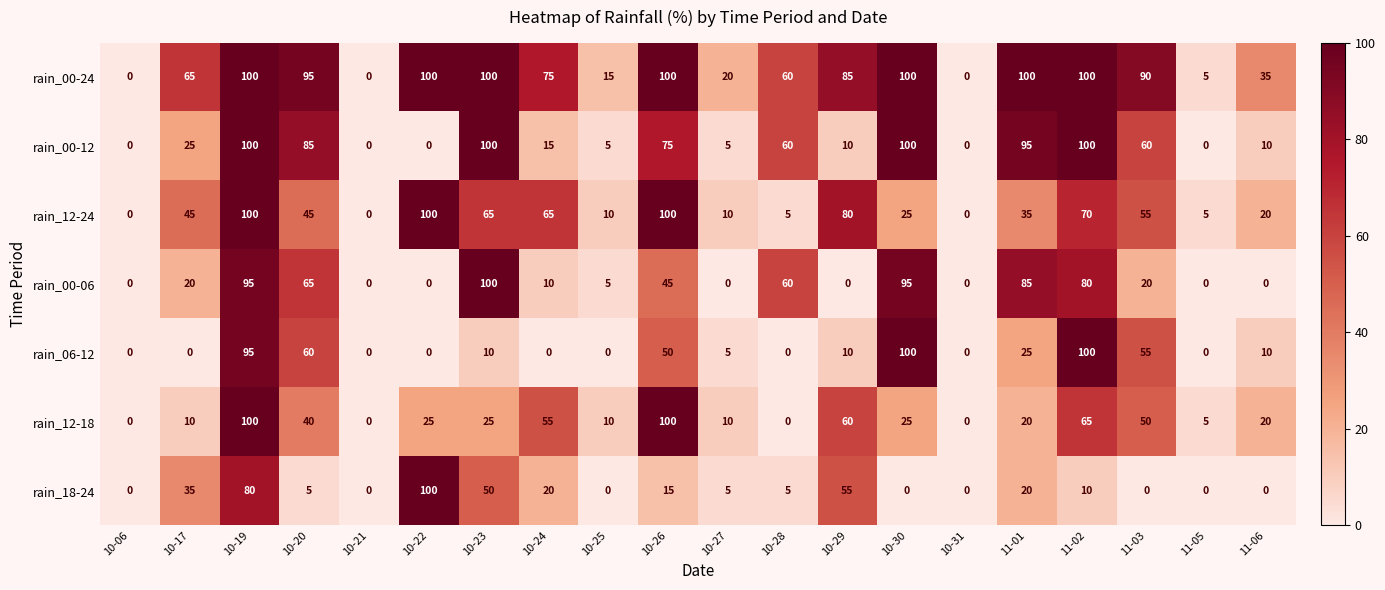

Between 10-31 and 11-03, which series saw the biggest shift?

rain_00-24